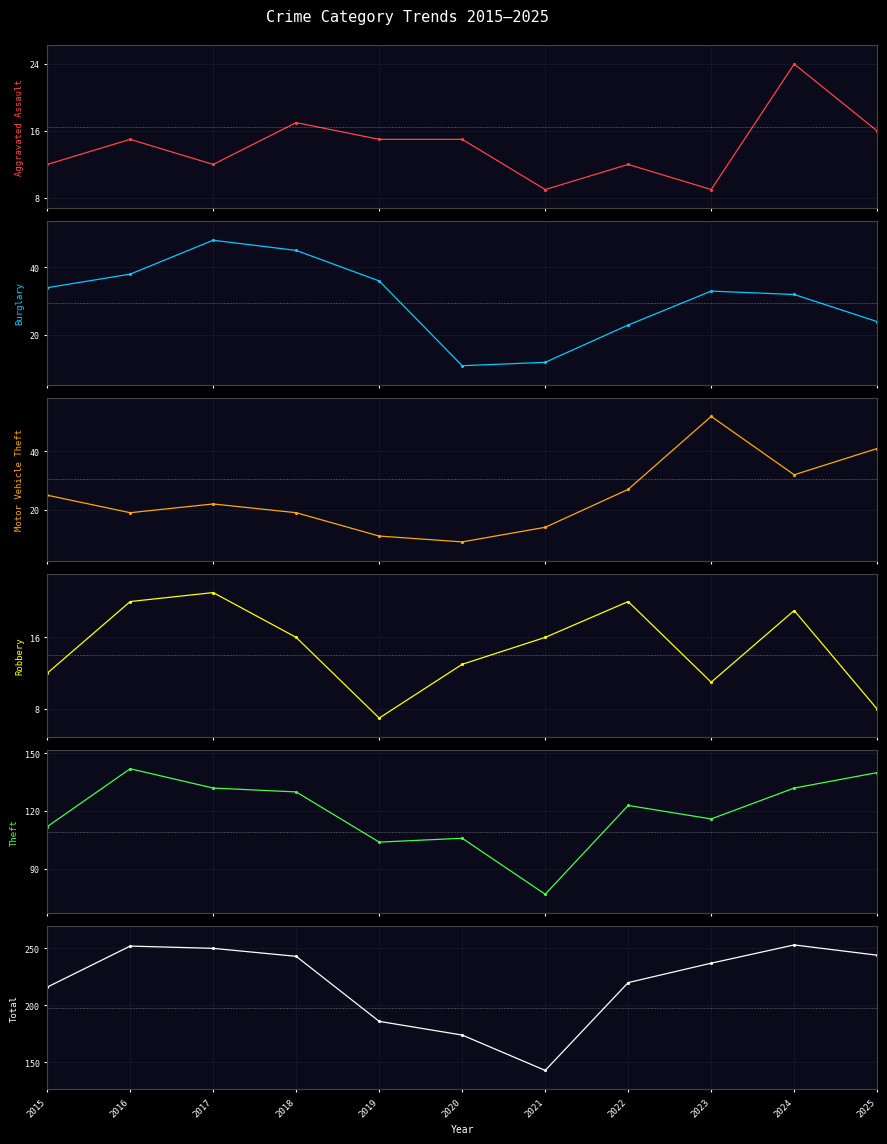

What is the maximum value shown in the chart?

253